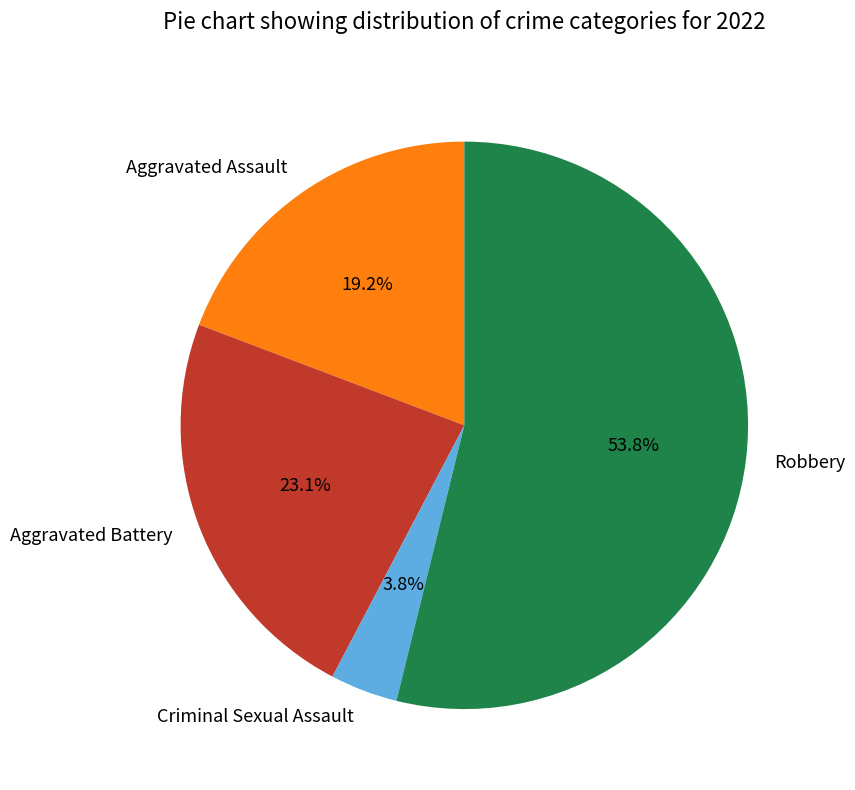

The Robbery slice represents 54% of the pie. True or false?

True